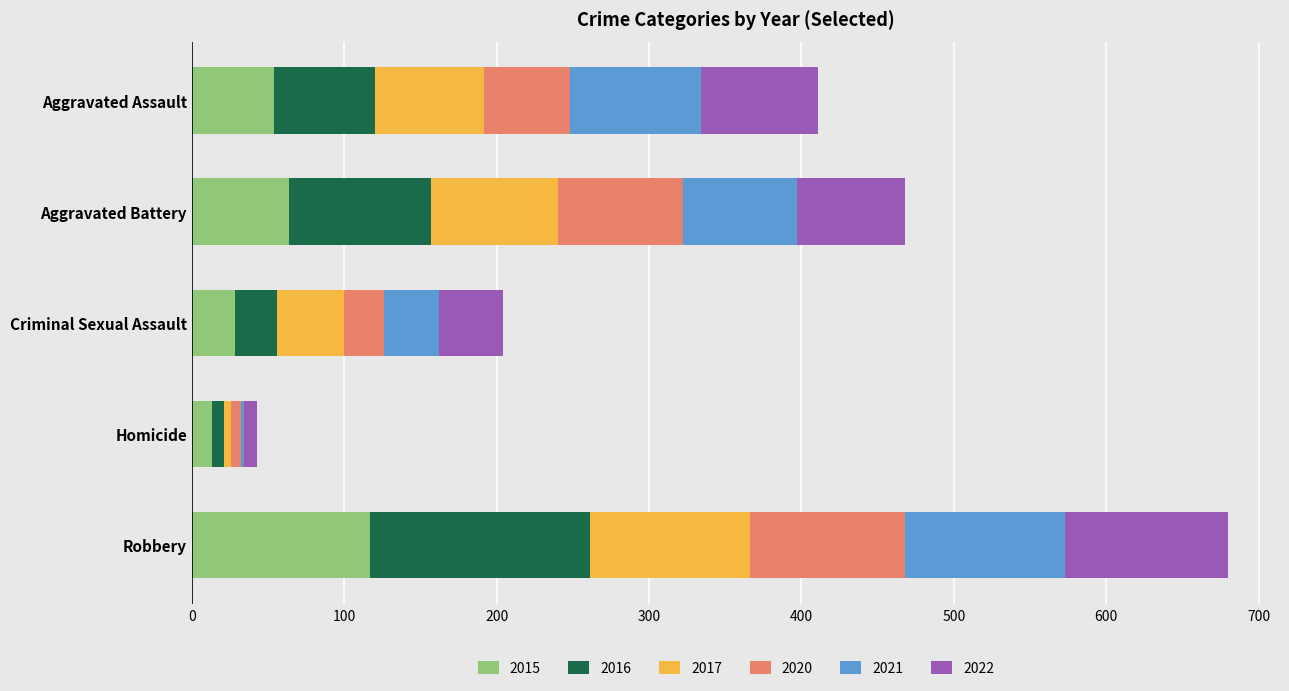

How many categories are shown in the chart?

5